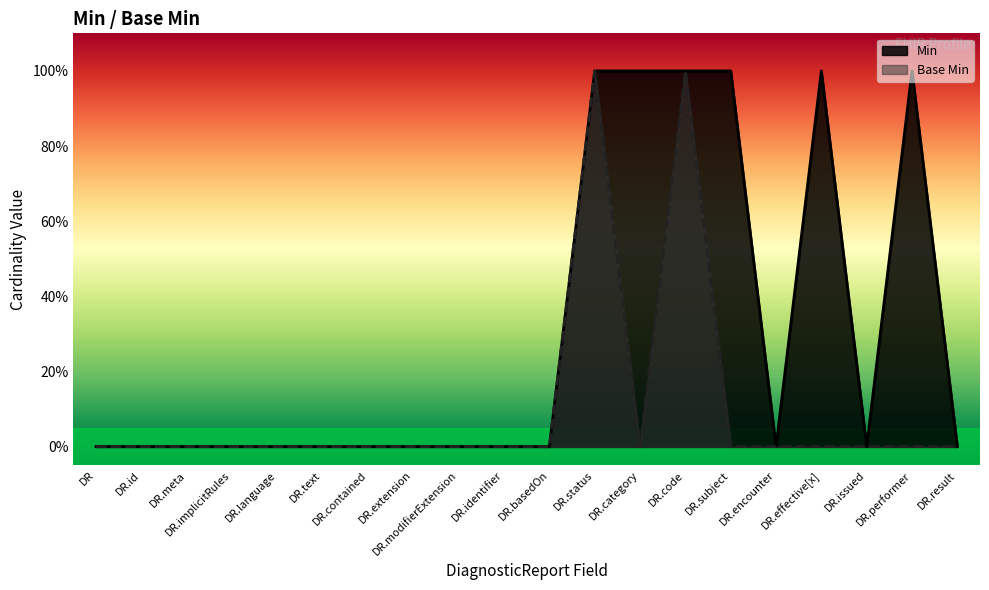

At how many categories does at least one series exceed 0?

6